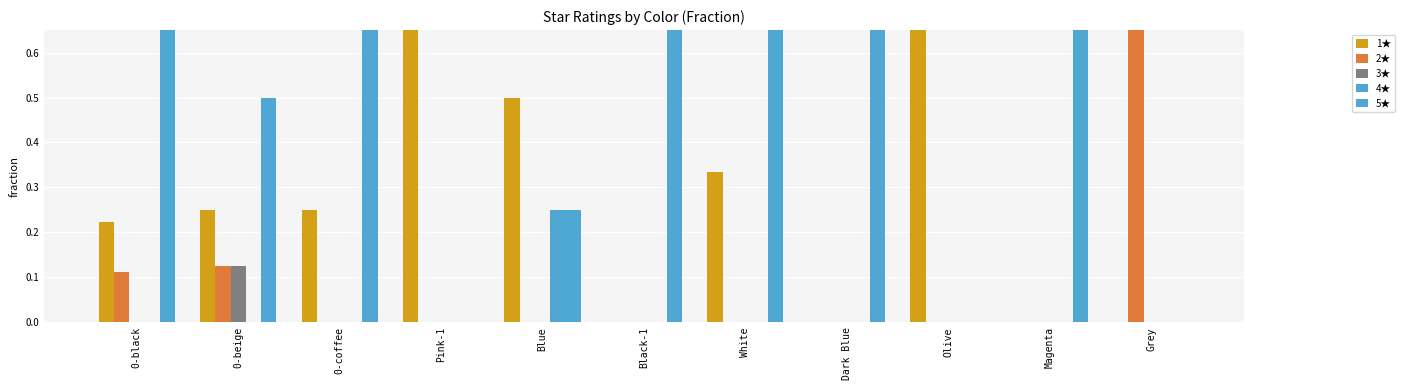

Reading right to left, list all the values displayed in this chart.

1★: 0.0	0.0	1.0	0.0	0.3	0.0	0.5	1.0	0.2	0.2	0.2
2★: 1.0	0.0	0.0	0.0	0.0	0.0	0.0	0.0	0.0	0.1	0.1
3★: 0.0	0.0	0.0	0.0	0.0	0.0	0.0	0.0	0.0	0.1	0.0
4★: 0.0	0.0	0.0	0.0	0.0	0.0	0.2	0.0	0.0	0.0	0.0
5★: 0.0	1.0	0.0	1.0	0.7	1.0	0.2	0.0	0.8	0.5	0.7